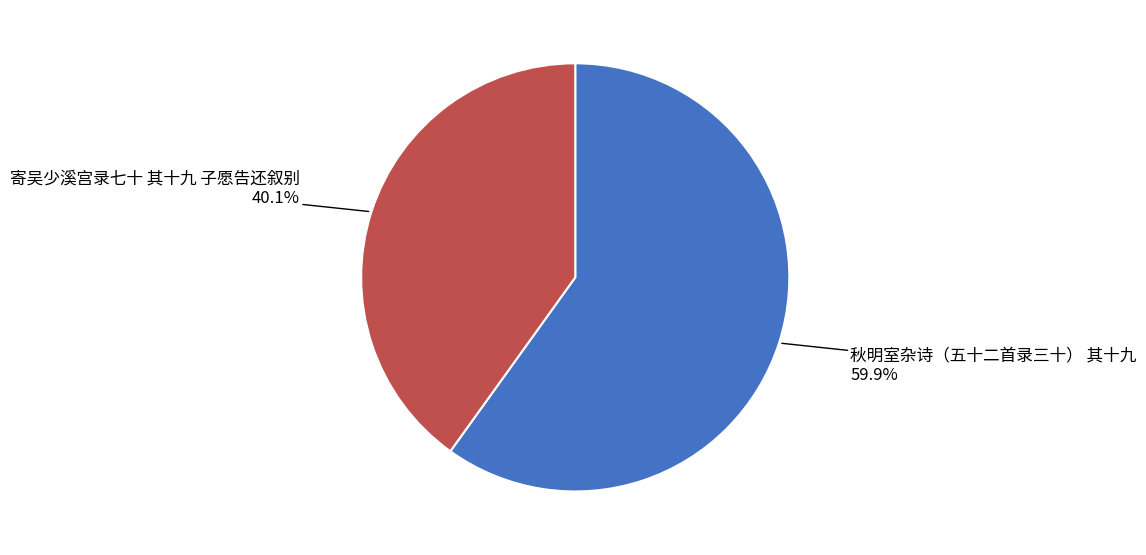

Approximately how many times larger is the value at 秋明室杂诗（五十二首录三十） 其十九 compared to 寄吴少溪宫录七十 其十九 子愿告还叙别?

1.5